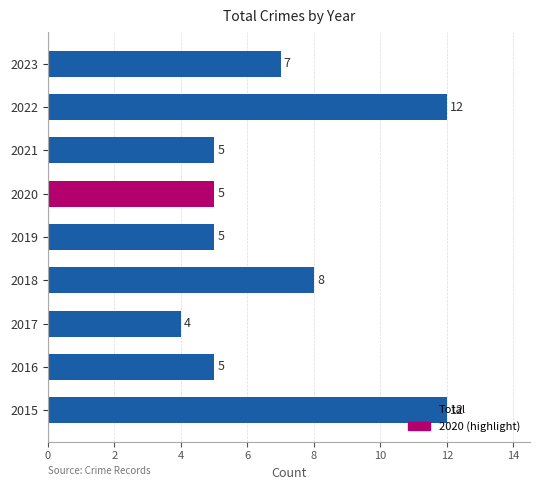

The chart shows a value of 6 at 2015. True or false?

False